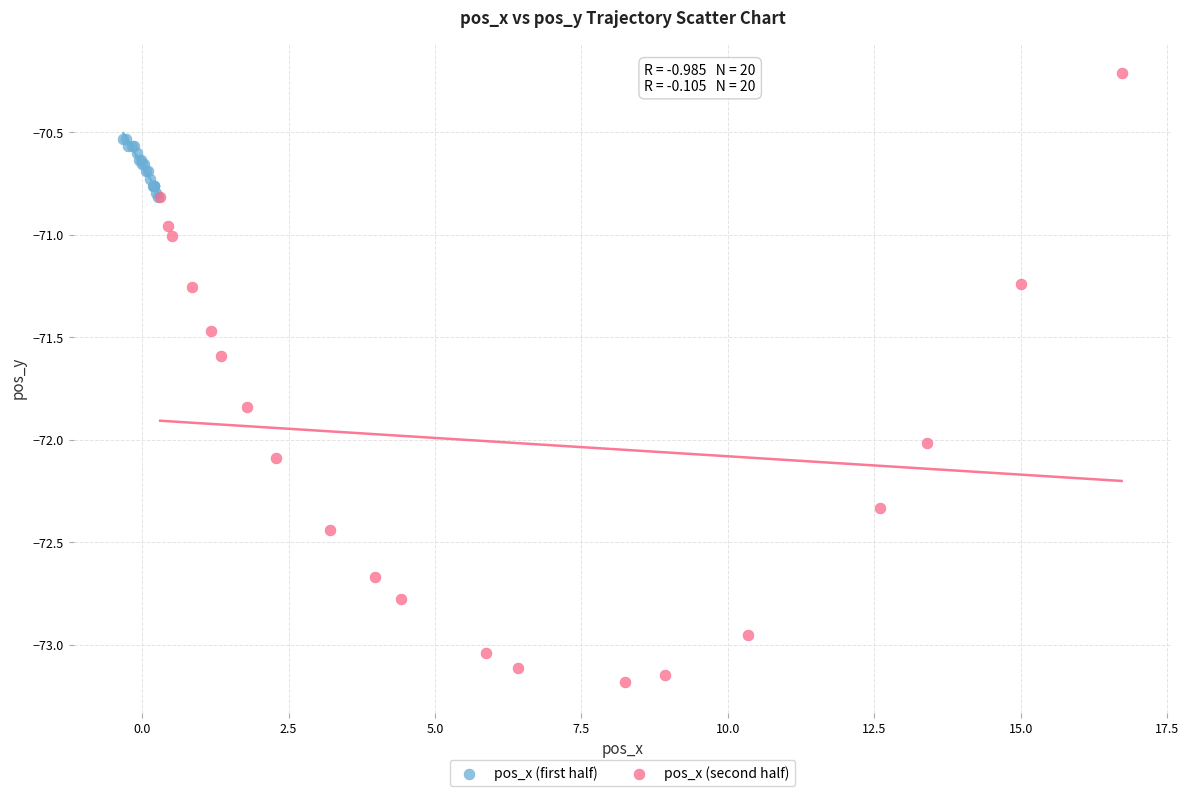

Which series has the largest Y range (max minus min)?

pos_x (second half)